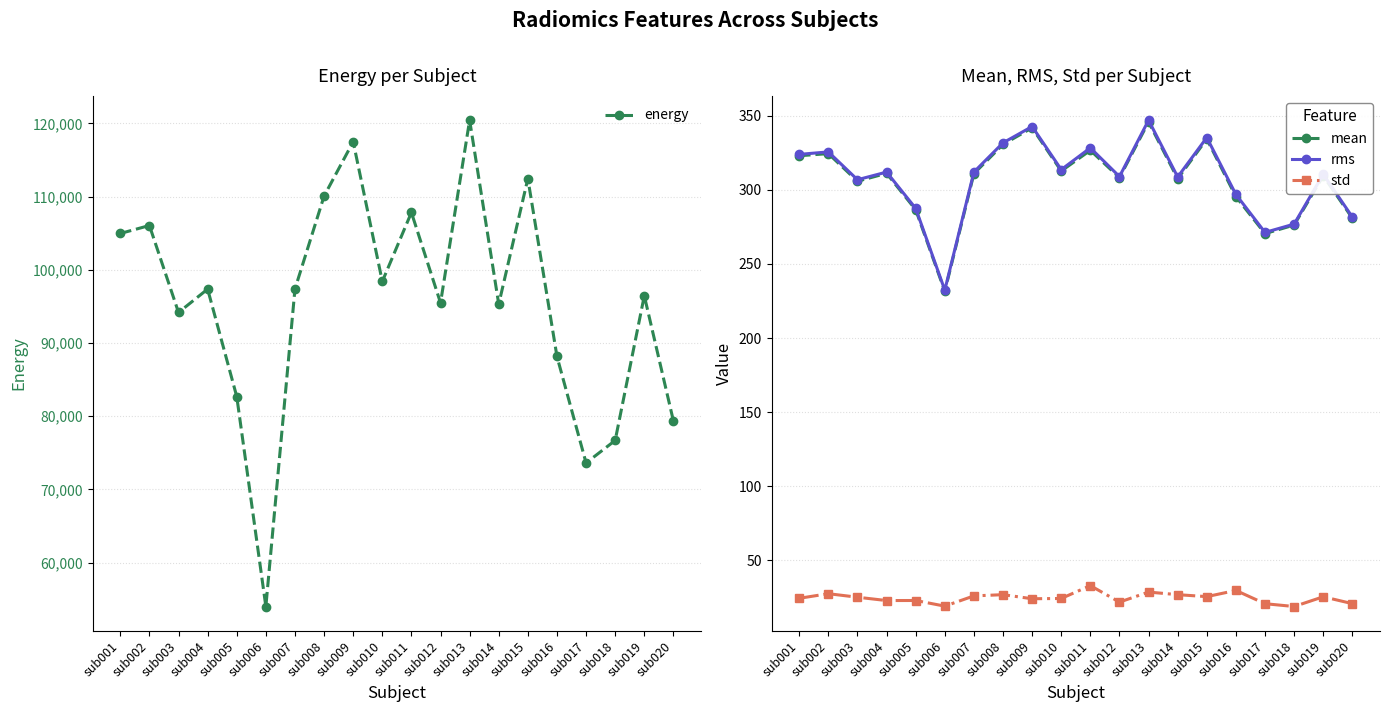

The energy series shows 112456.3 at sub015. True or false?

True